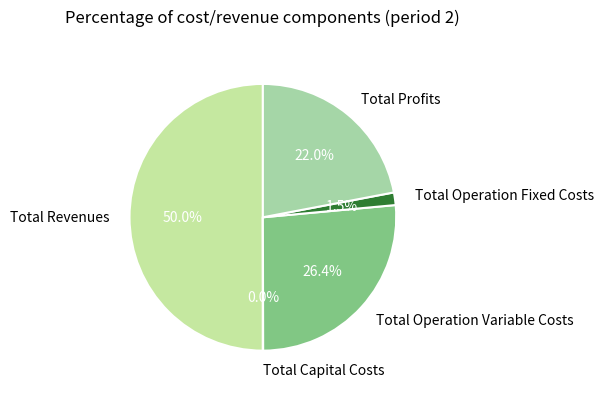

The Total Operation Fixed Costs slice represents 12% of the pie. True or false?

False